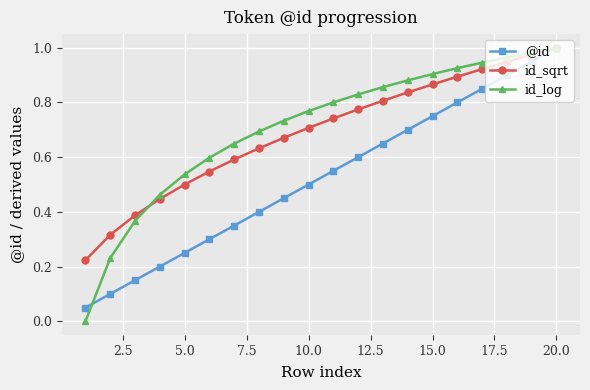

Which series has the largest range (max minus min)?

id_log